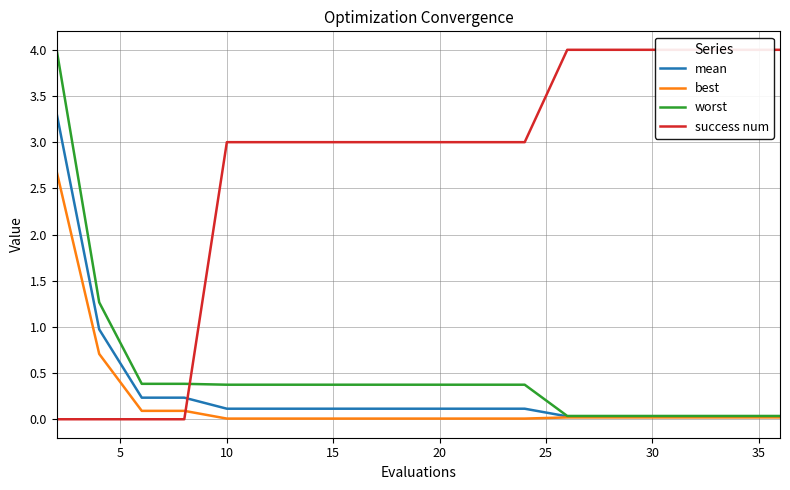

Is it true that best equals 0.0 at 10?

True